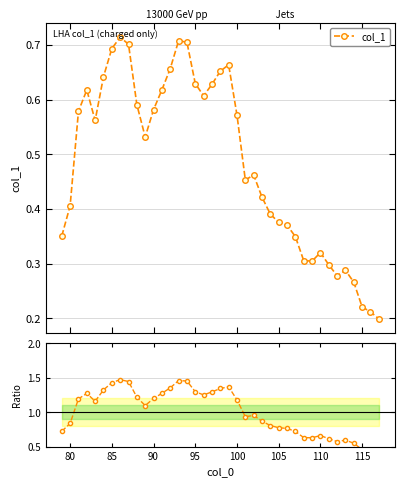

How many col_1 values are between 0 and 1?

39